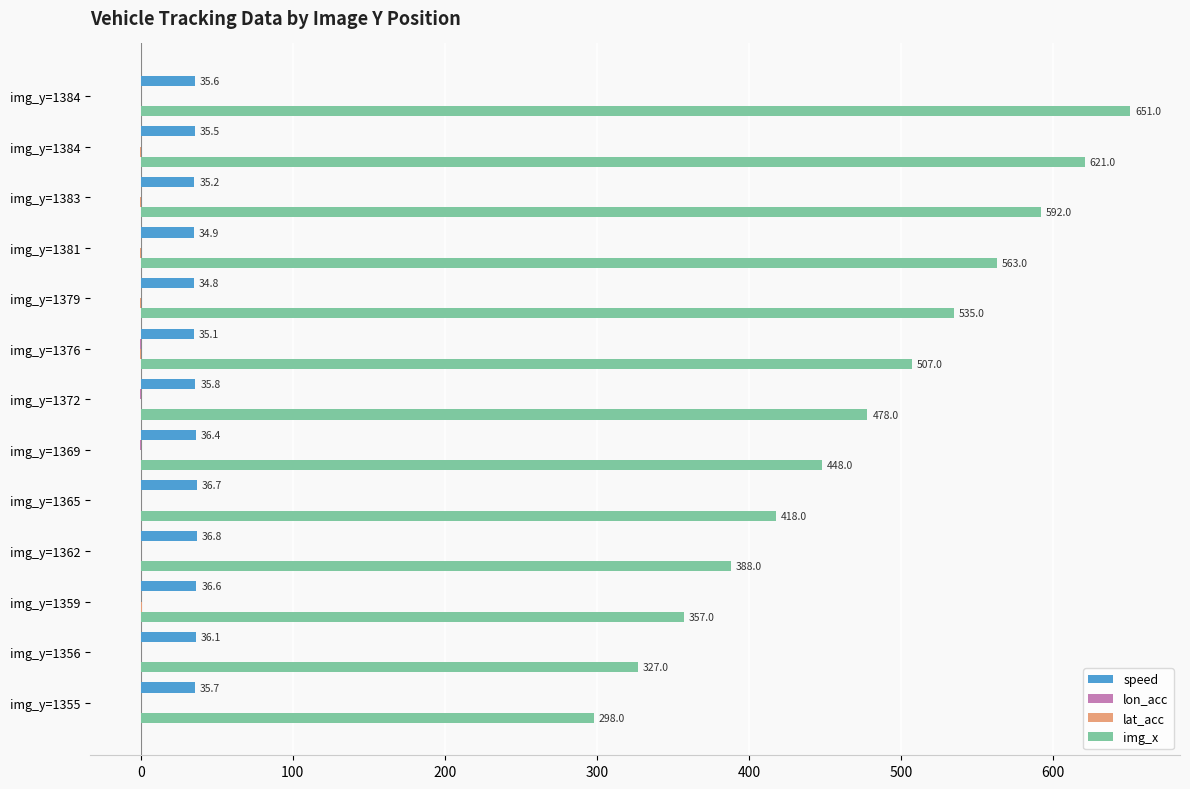

What is the difference between the maximum and minimum values in the img_x series?

353.0